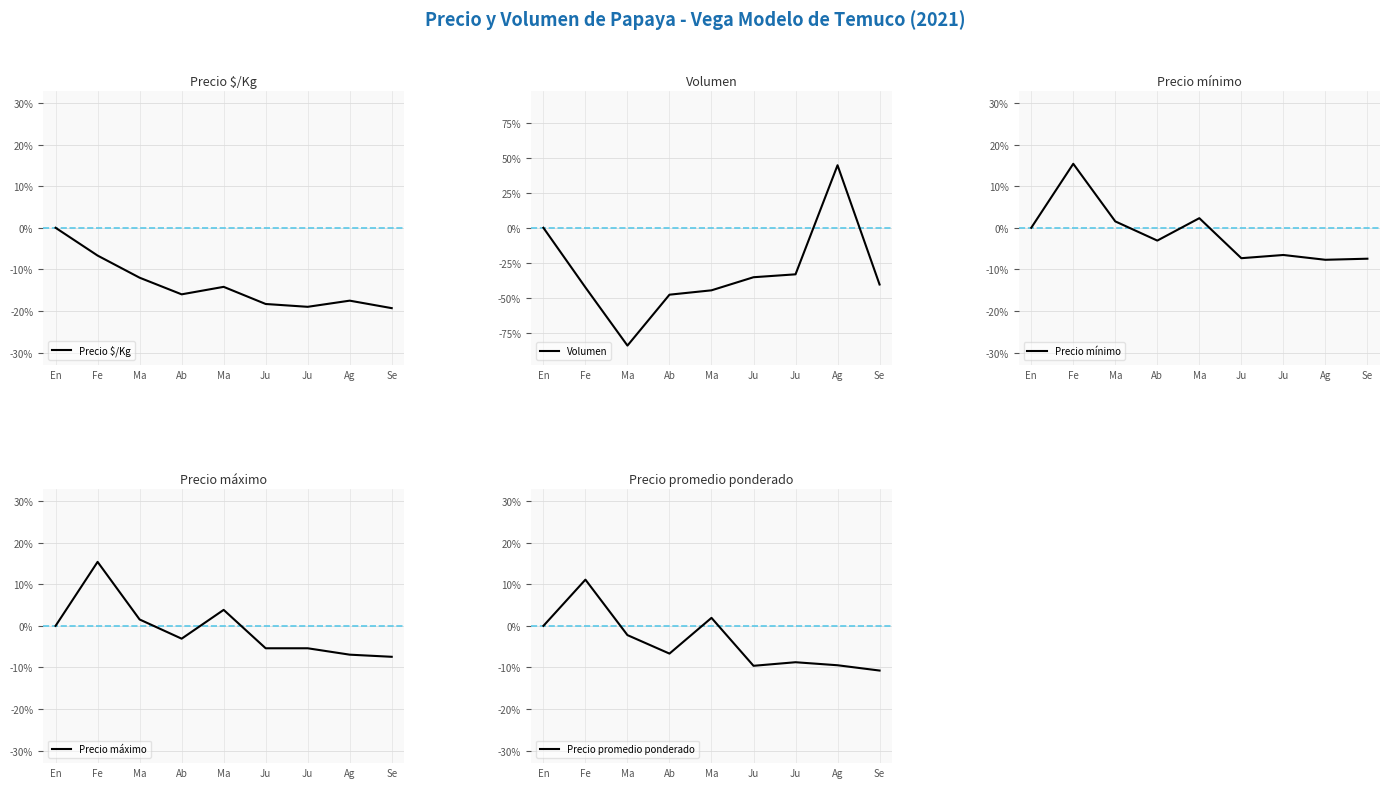

What is the difference between the Precio $/Kg values at En and Ma?

12.0